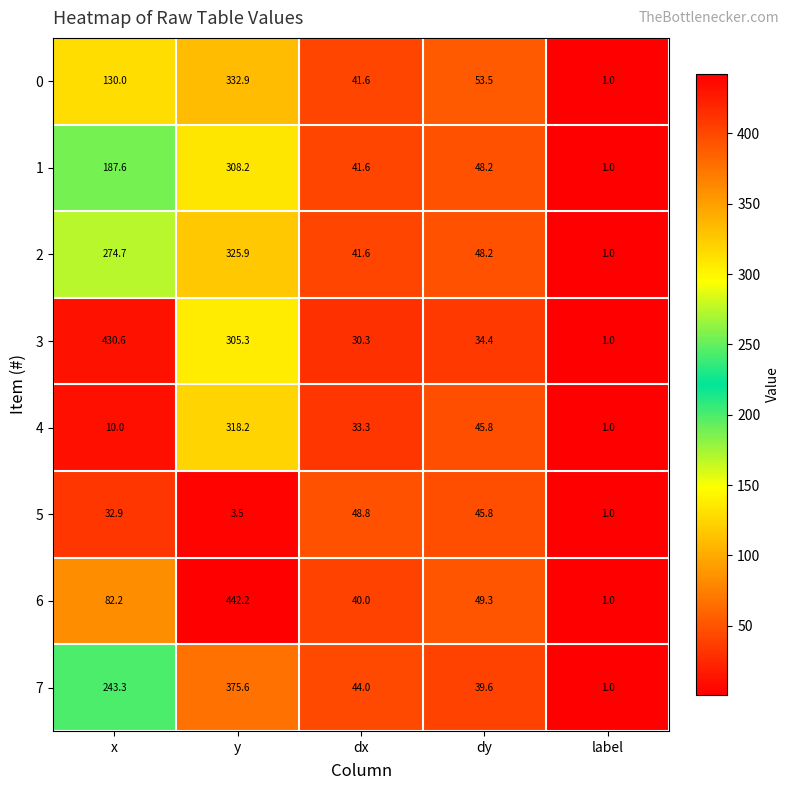

What is the sum of all 7 values?

703.5